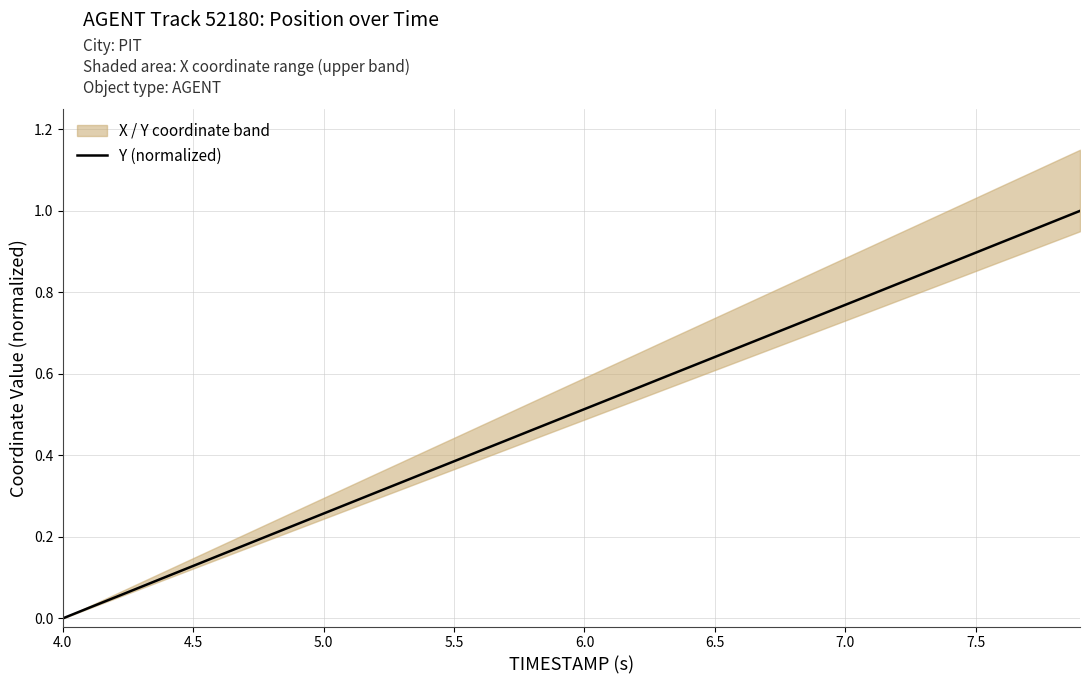

Is it true that Y (normalized) equals 0.1 at 5.0?

False